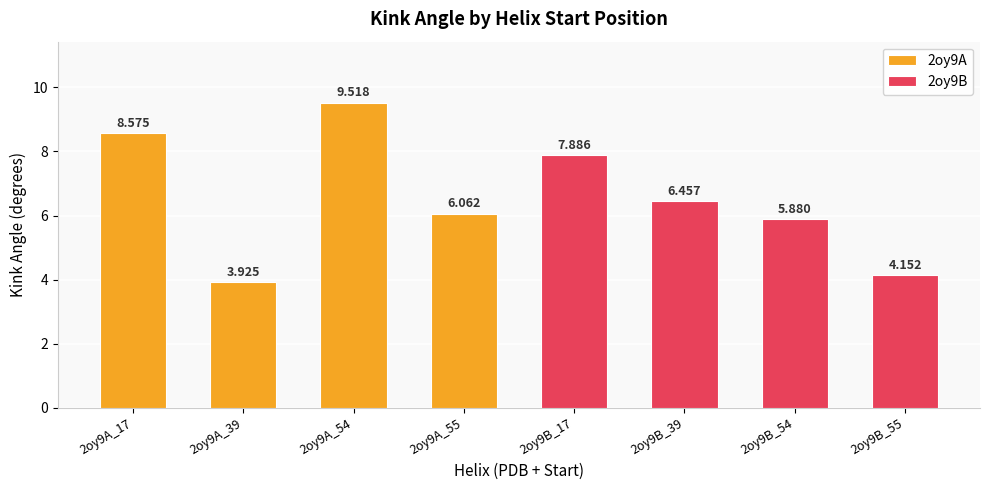

True or false: 2oy9A has a value of 9.9 at 2oy9A_55.

False